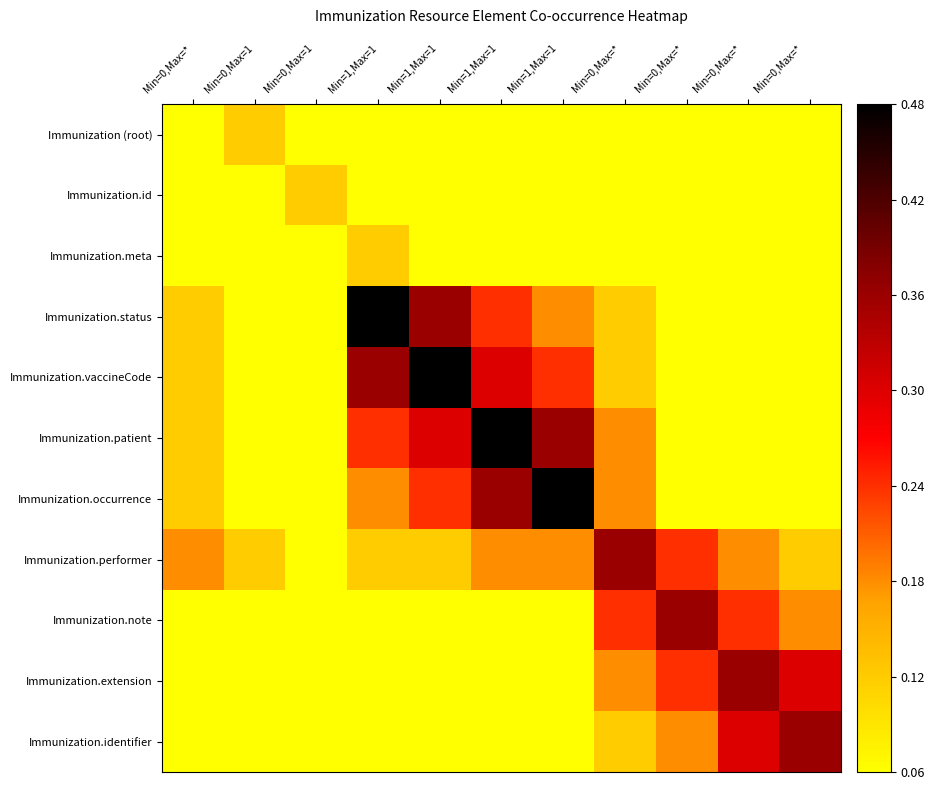

At which category is the sum across all series the highest?

Min=1,Max=1  